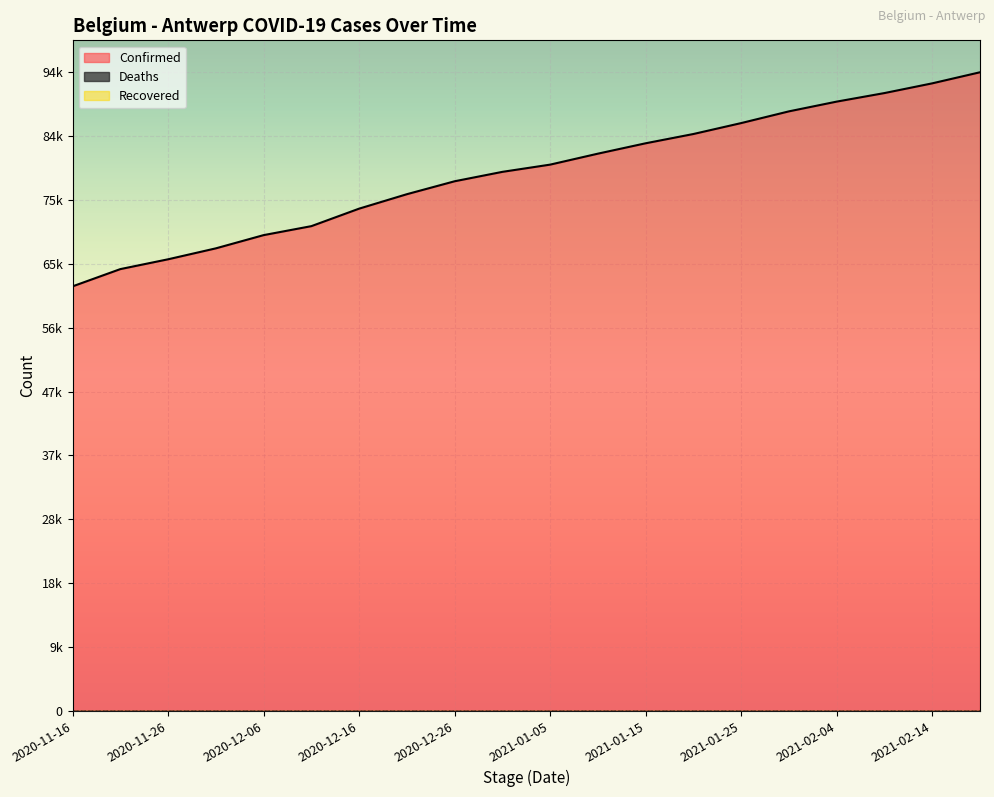

Rank the series at 2021-02-09 from highest to lowest value.

Confirmed, Deaths, Recovered